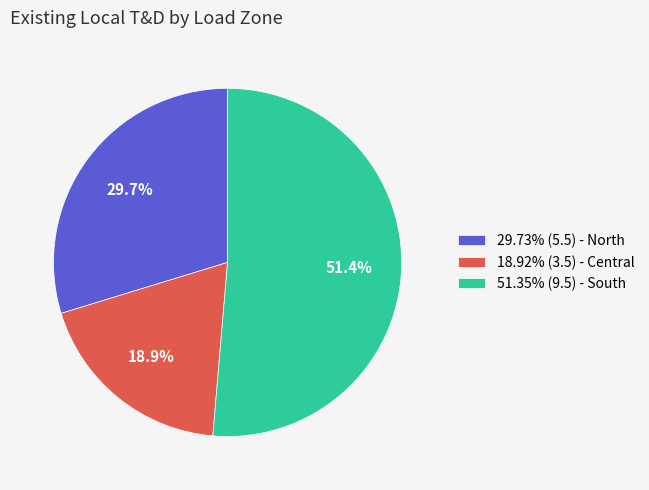

Is there a majority slice in this chart?

Yes